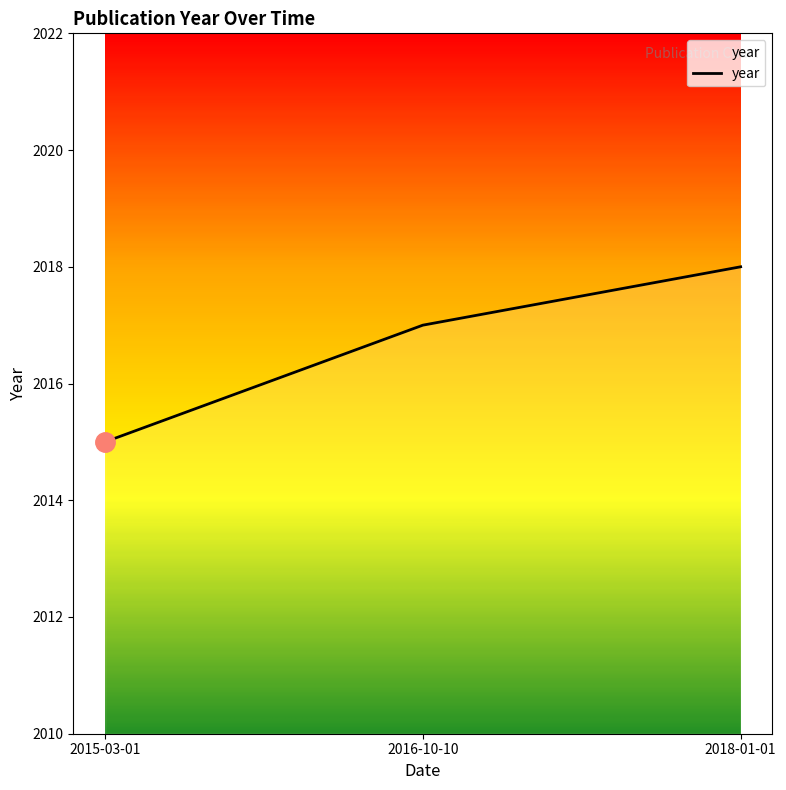

What is the minimum value shown in the chart?

2015